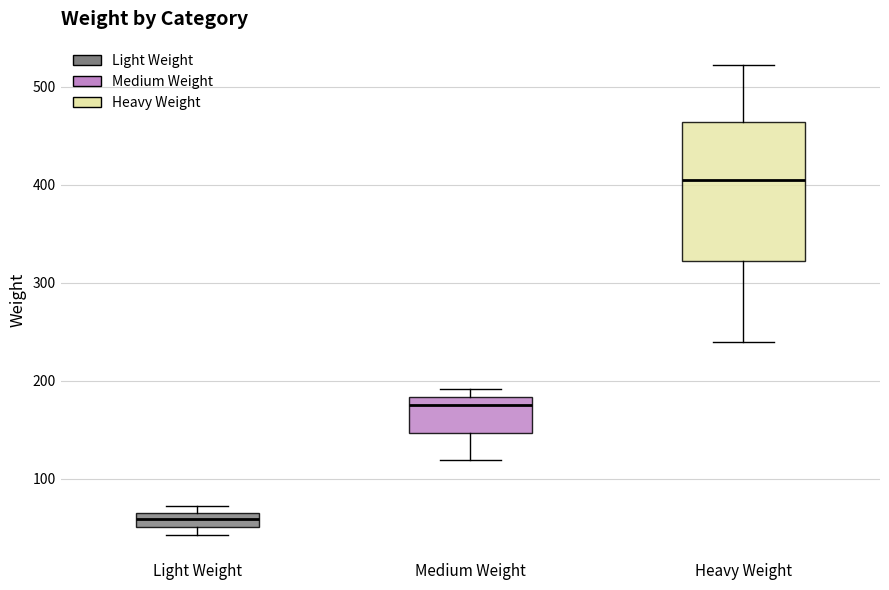

Which box is the tallest, from its lower edge to its upper edge?

Heavy Weight